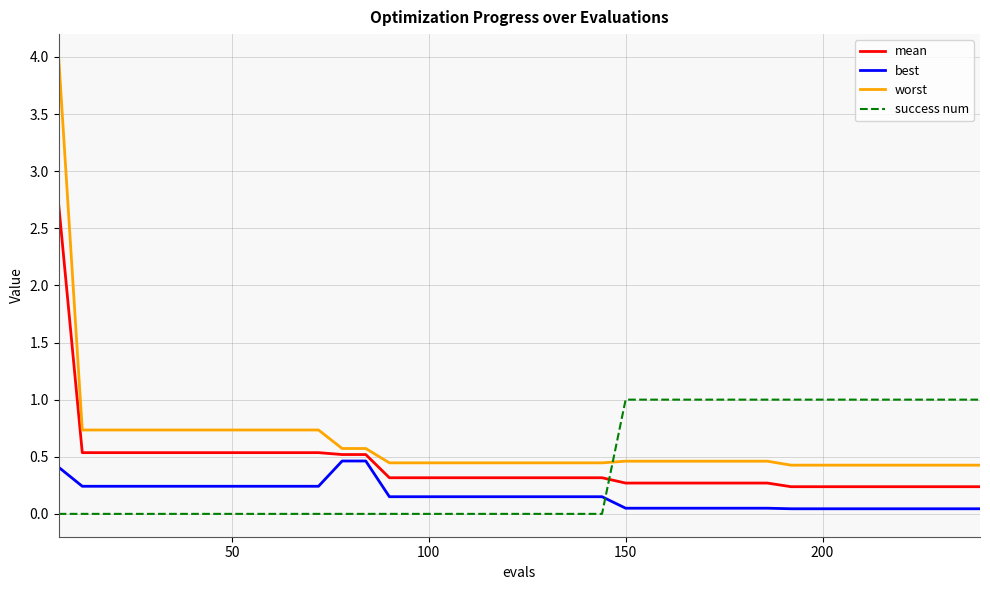

True or false: best and mean cross at least once.

False